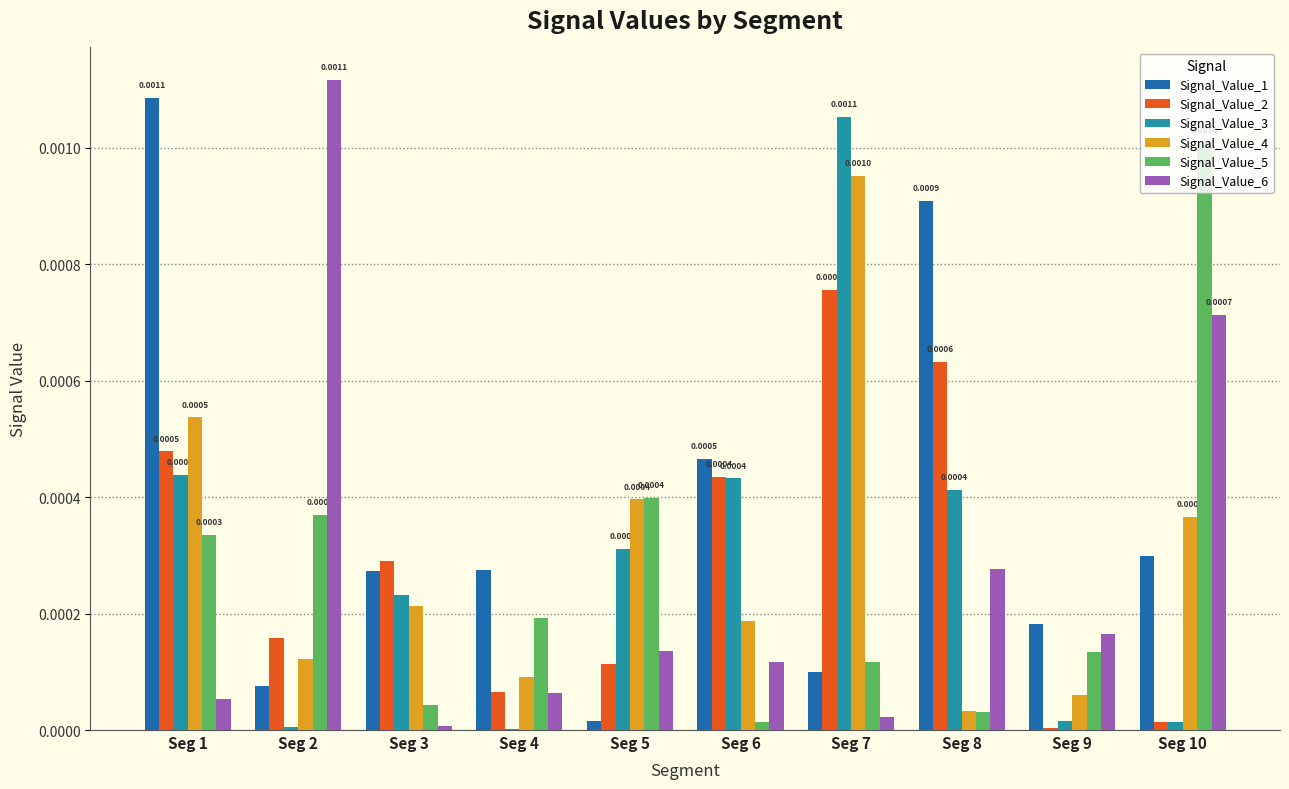

Which series has the widest spread of values?

Signal_Value_6